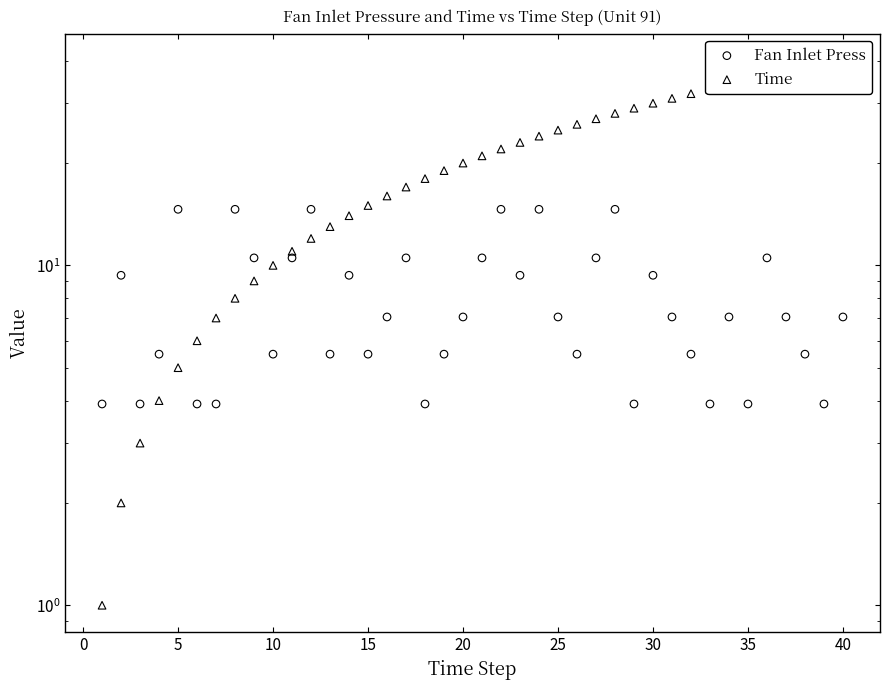

Which series has the largest total across all categories?

Time